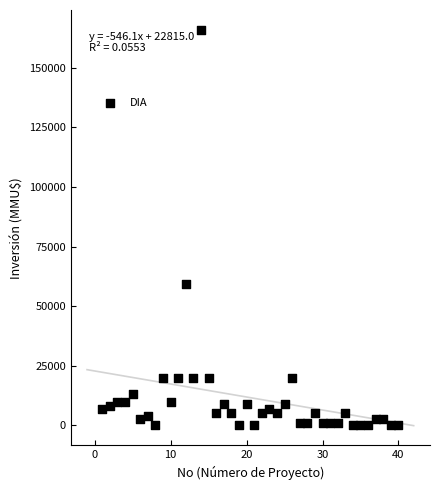

What is the range of Y values (max minus min)?

165910